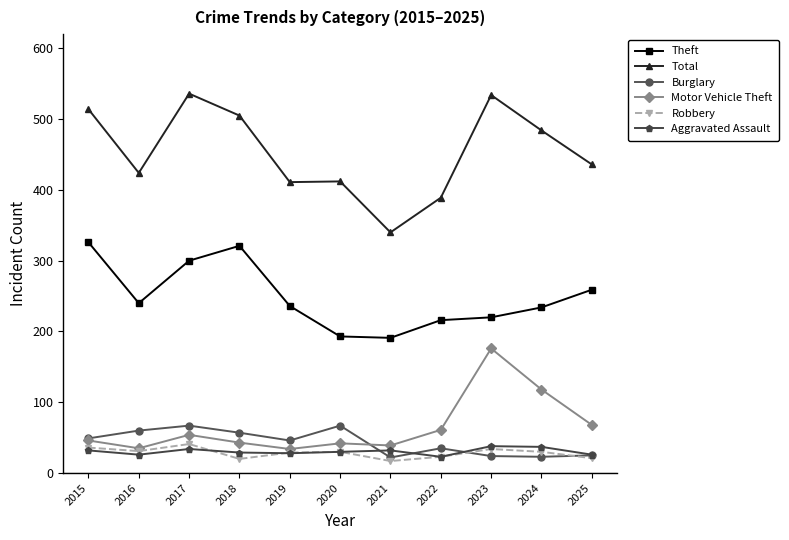

Which series has the largest total across all categories?

Total